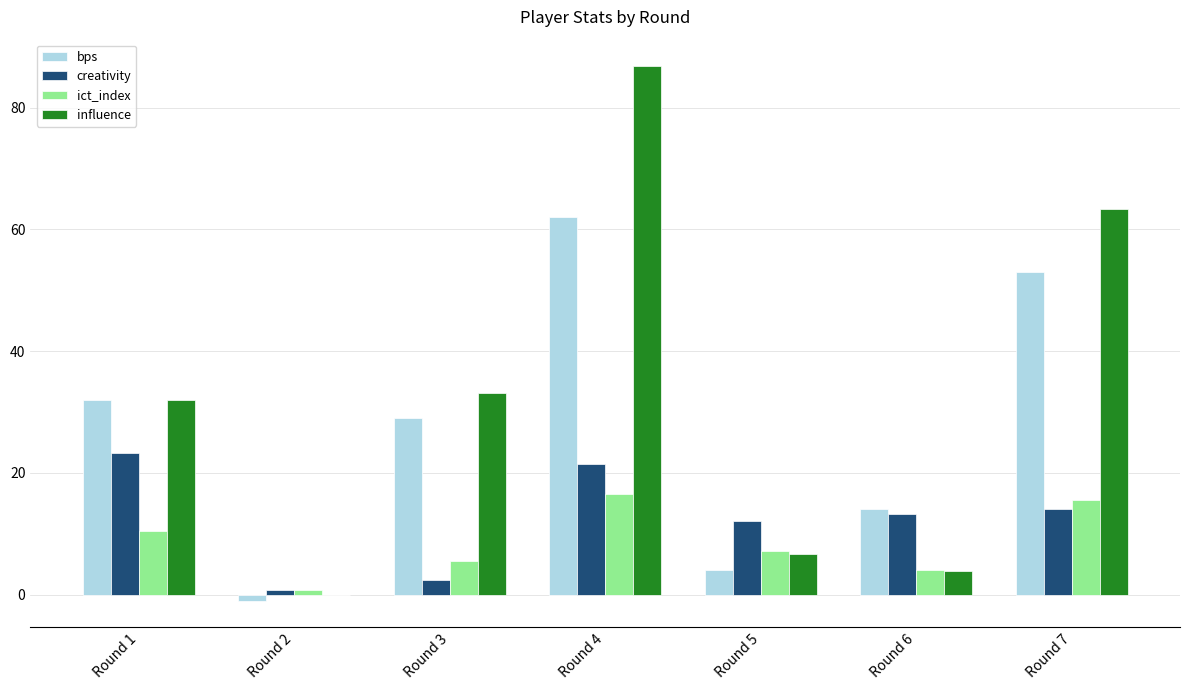

Reading left to right, what are all the values shown in this chart?

bps: Round 1=32.0	Round 2=-1.0	Round 3=29.0	Round 4=62.0	Round 5=4.0	Round 6=14.0	Round 7=53.0
creativity: Round 1=23.3	Round 2=0.8	Round 3=2.4	Round 4=21.4	Round 5=12.1	Round 6=13.2	Round 7=14.1
ict_index: Round 1=10.5	Round 2=0.8	Round 3=5.5	Round 4=16.6	Round 5=7.2	Round 6=4.1	Round 7=15.6
influence: Round 1=32.0	Round 2=0.0	Round 3=33.2	Round 4=86.8	Round 5=6.6	Round 6=3.8	Round 7=63.4